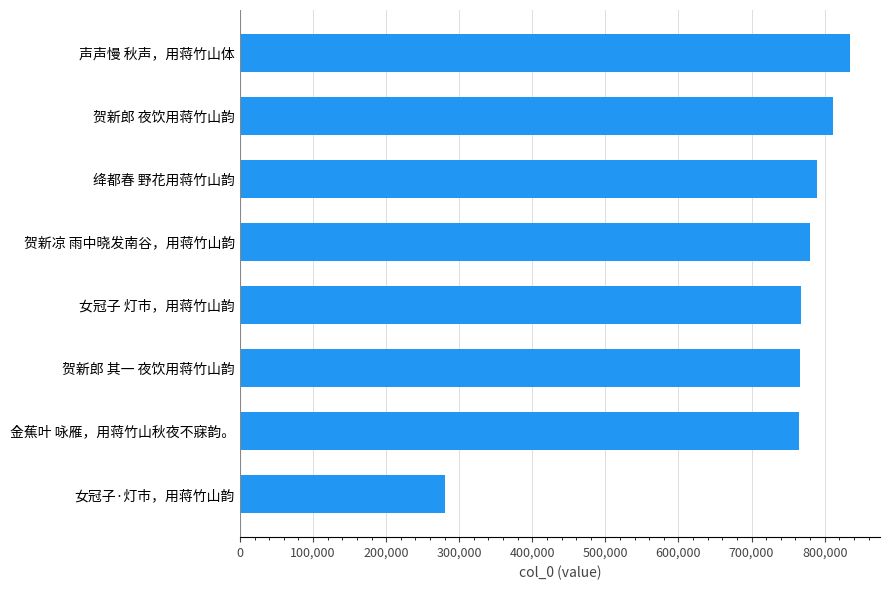

True or false: the data shows 442781 at 女冠子·灯市，用蒋竹山韵.

False